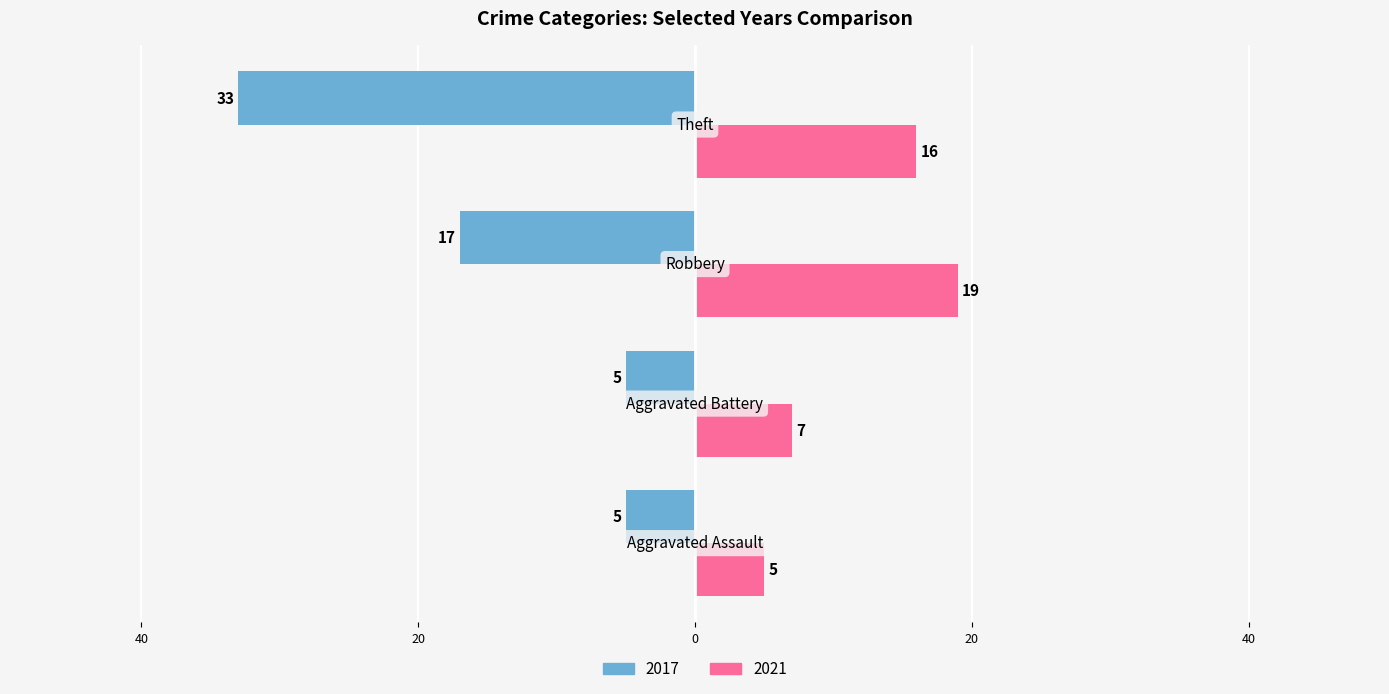

What are all the series names shown in the legend?

2017, 2021